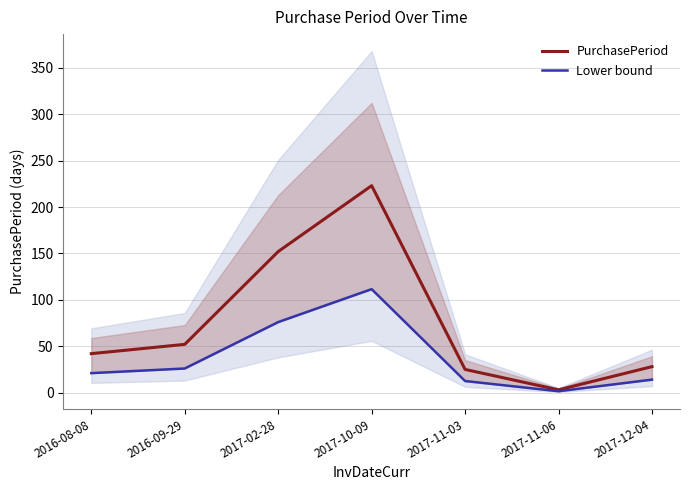

List the series in order of their peak value, highest first.

PurchasePeriod, Lower bound